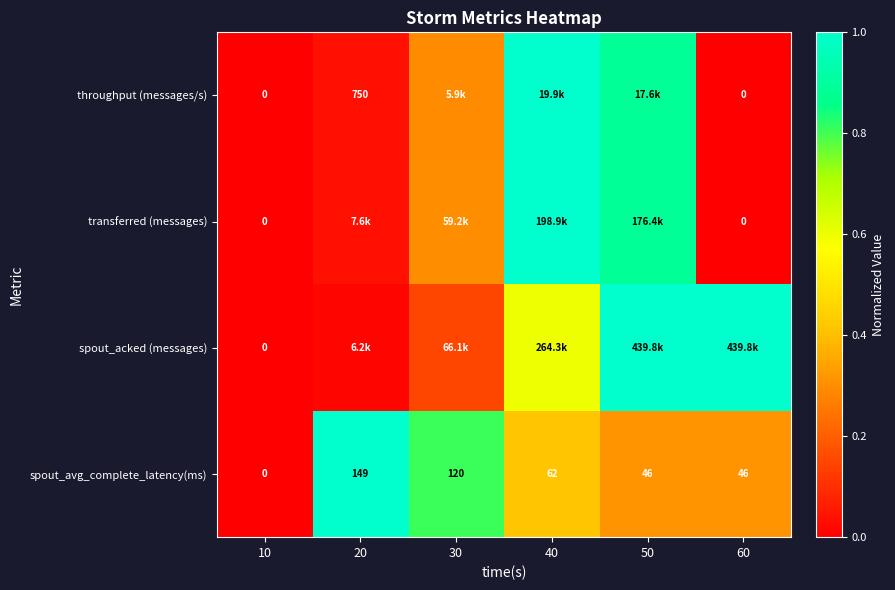

What is the total value across all series at 30?

1.6